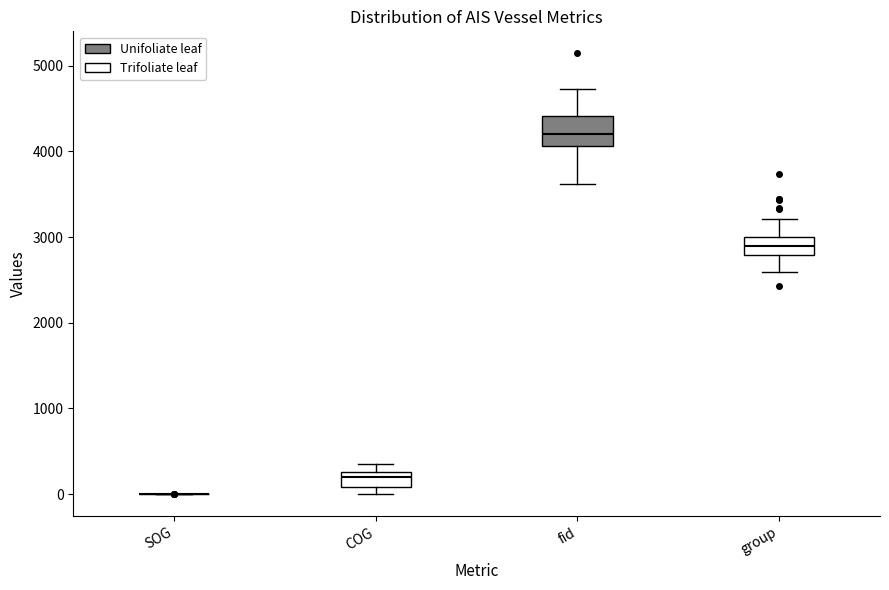

Reading left to right, transcribe this box plot: for each box, give where its median line is, the range the box spans, and where its two whiskers end, as read against the y-axis. The values are not printed on the chart, so give them approximately, as read against the axis.

SOG: box collapsed to a line at 0, whiskers 0 to 0
COG: median 200, box 100 to 300, whiskers 0 to 300 (above the box's upper edge)
fid: median 4200, box 4100 to 4400, whiskers 3600 to 4700
group: median 2900, box 2800 to 3000, whiskers 2600 to 3200